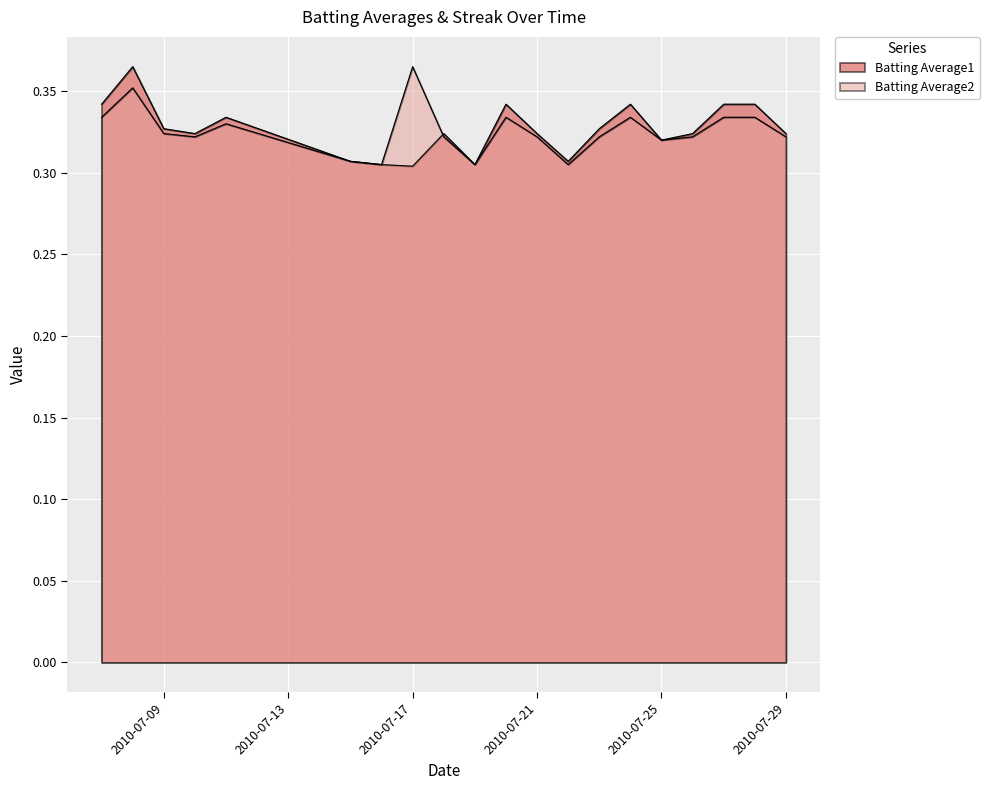

What is the value of the Batting Average1 point at the 8th from the left?

0.3